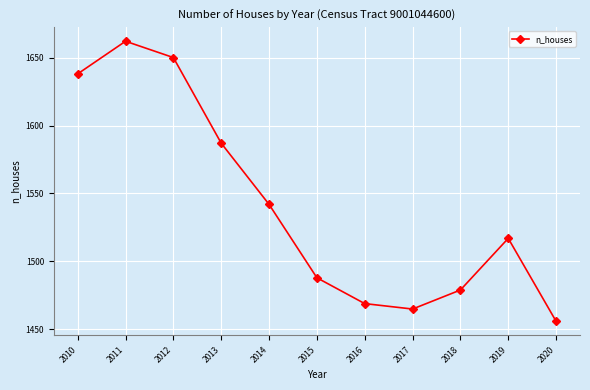

Is it true that the value at 2012 is 764?

False